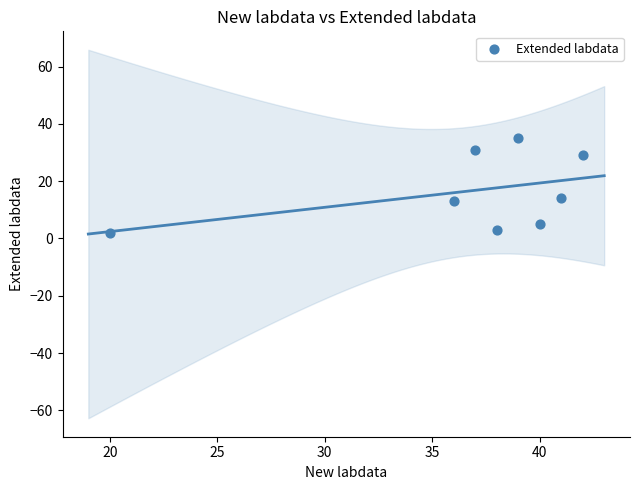

What is the range of X values (max minus min)?

22